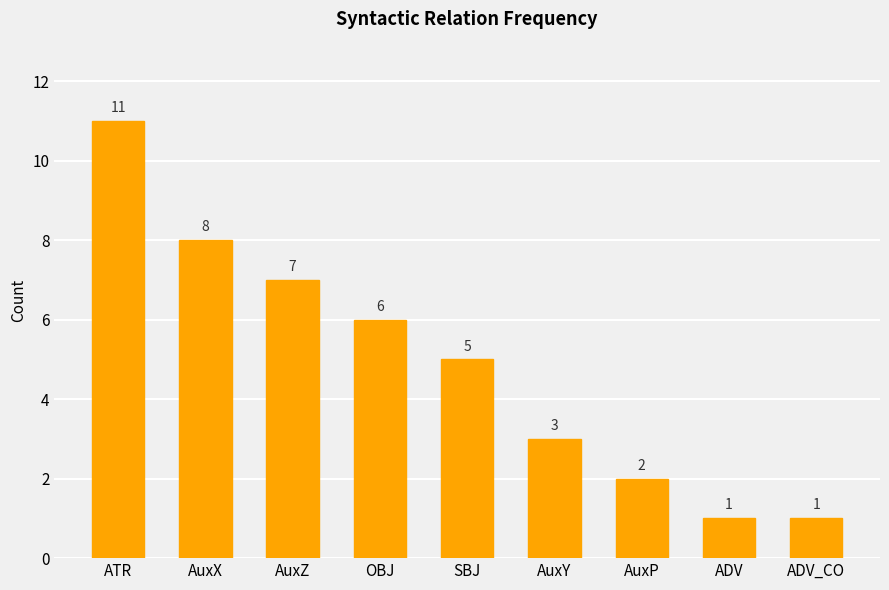

What is the label of the 9th bar from the right?

ATR